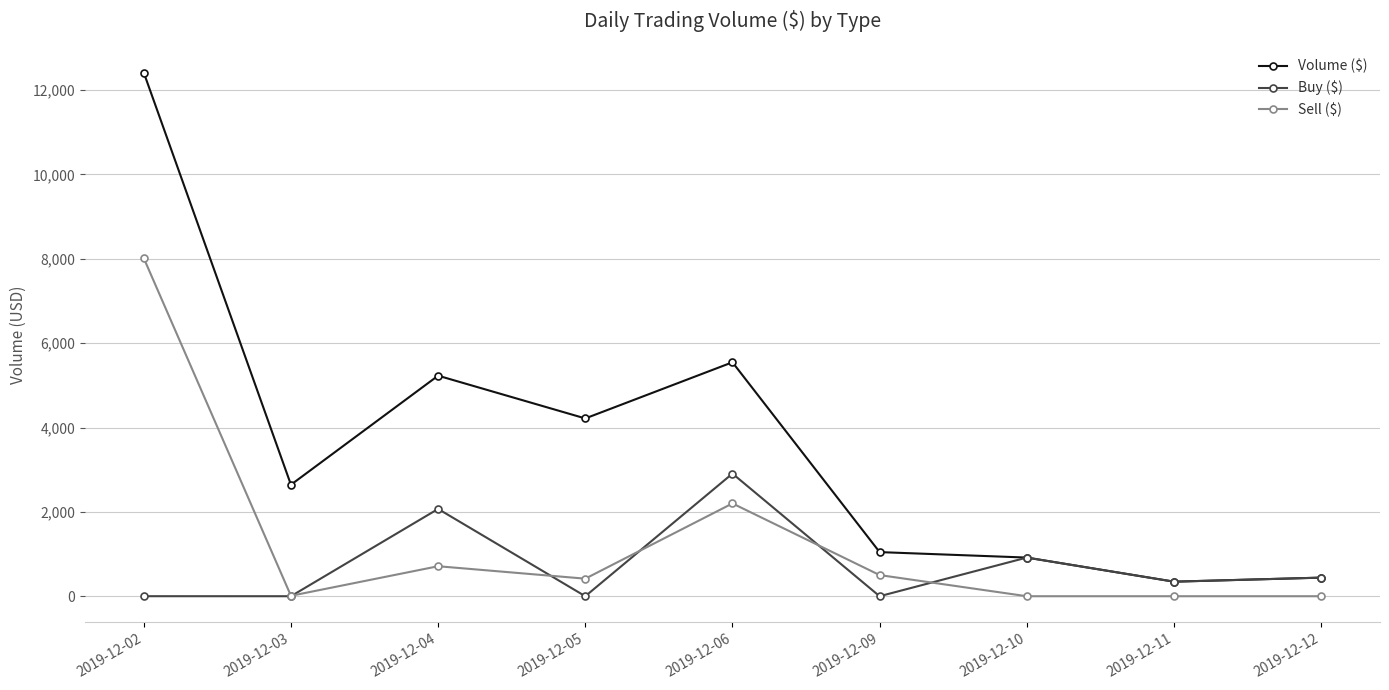

What is the maximum value shown in the chart?

12414.1